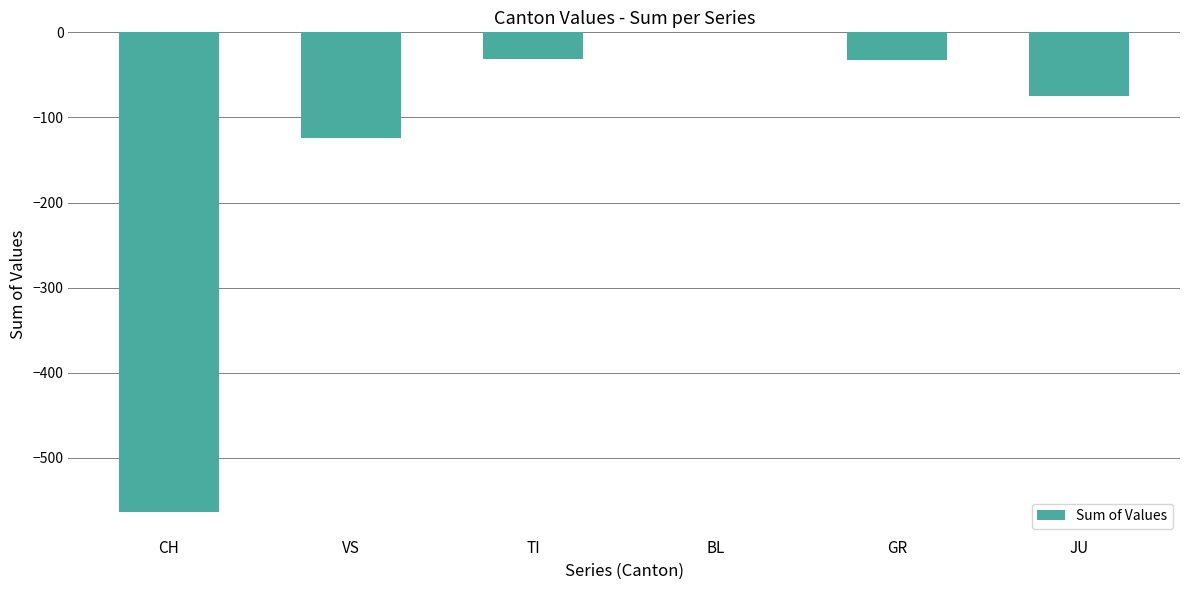

The chart shows a value of -38 at JU. True or false?

False